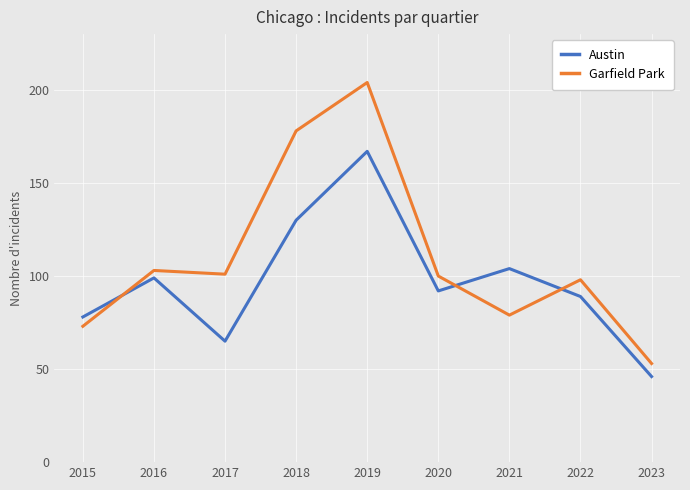

List the series in order of their peak value, highest first.

Garfield Park, Austin